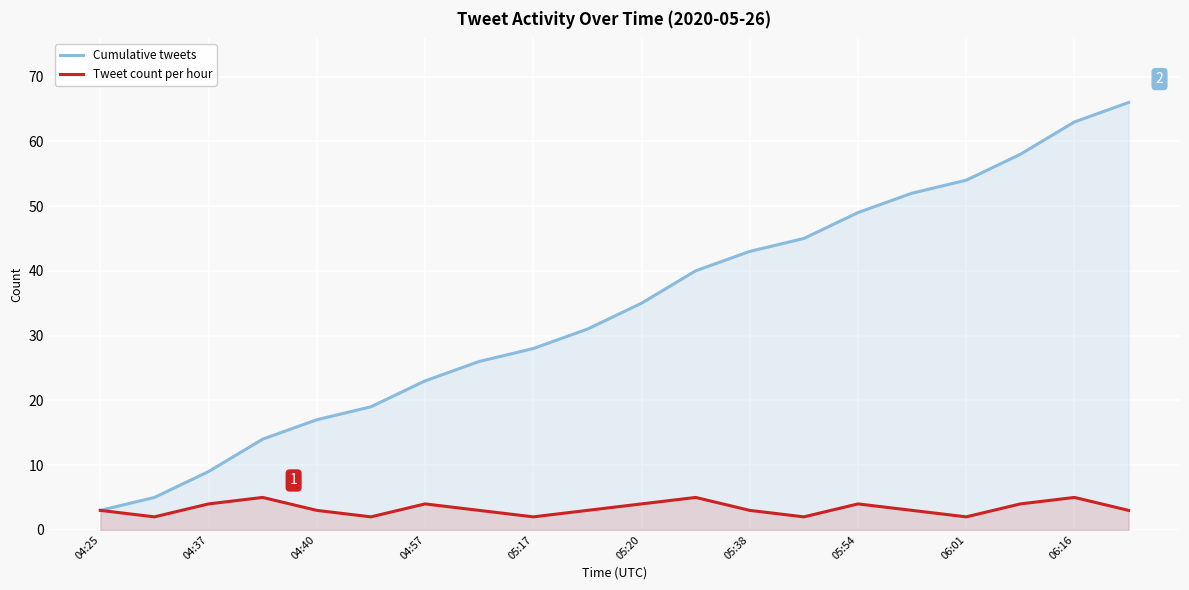

What is the approximate value of Cumulative tweets at 06:16, to the nearest 10?

60